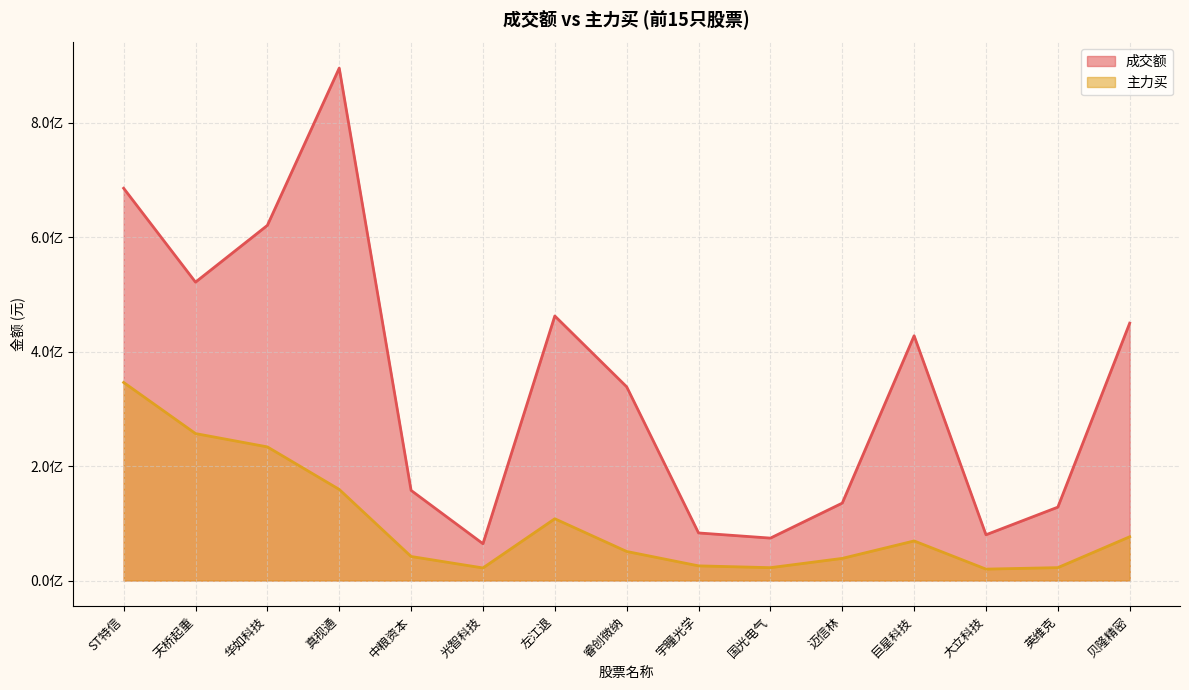

What is the sum of all 成交额 values?

5121828044